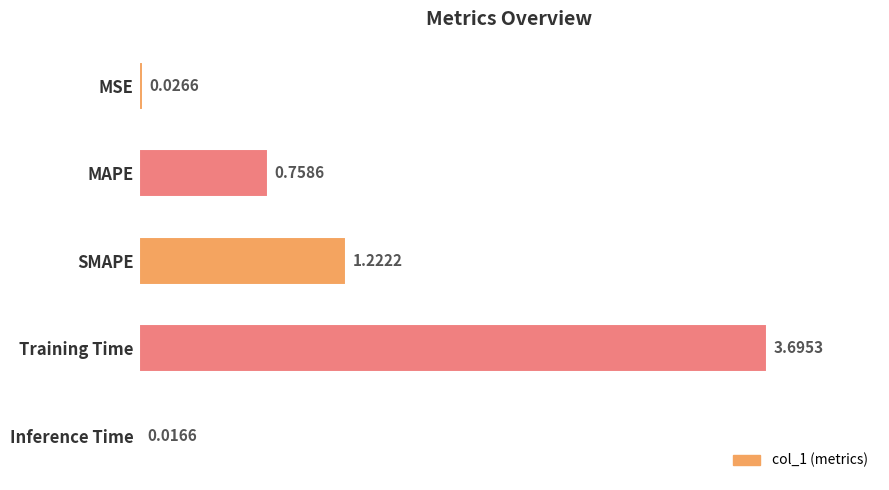

At which category does the chart reach its peak across all series?

Training Time